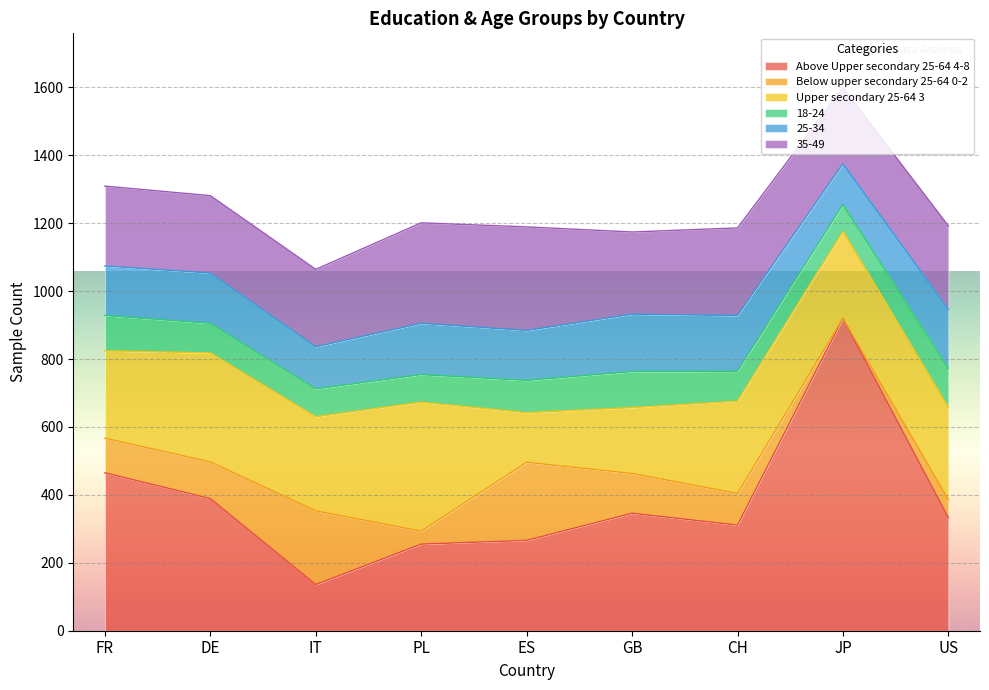

Is the value of 25-34 at CH greater than the value of Below upper secondary 25-64 0-2 at PL?

Yes